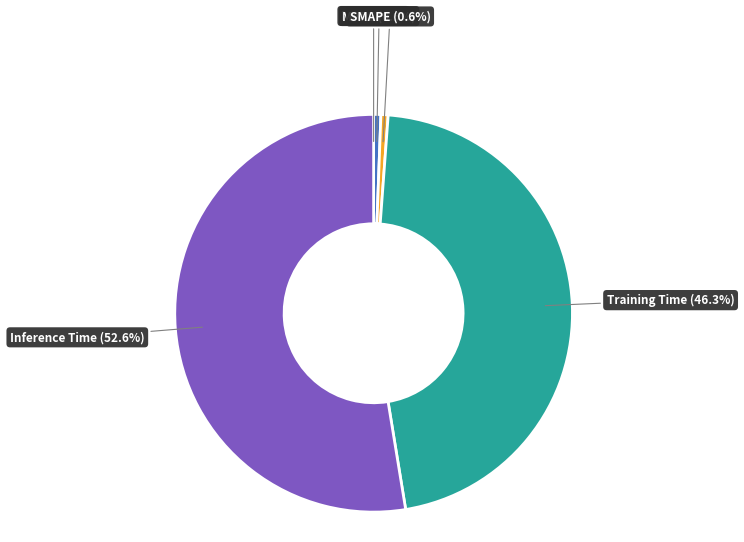

Is it true that MAPE is 1% of the pie?

True